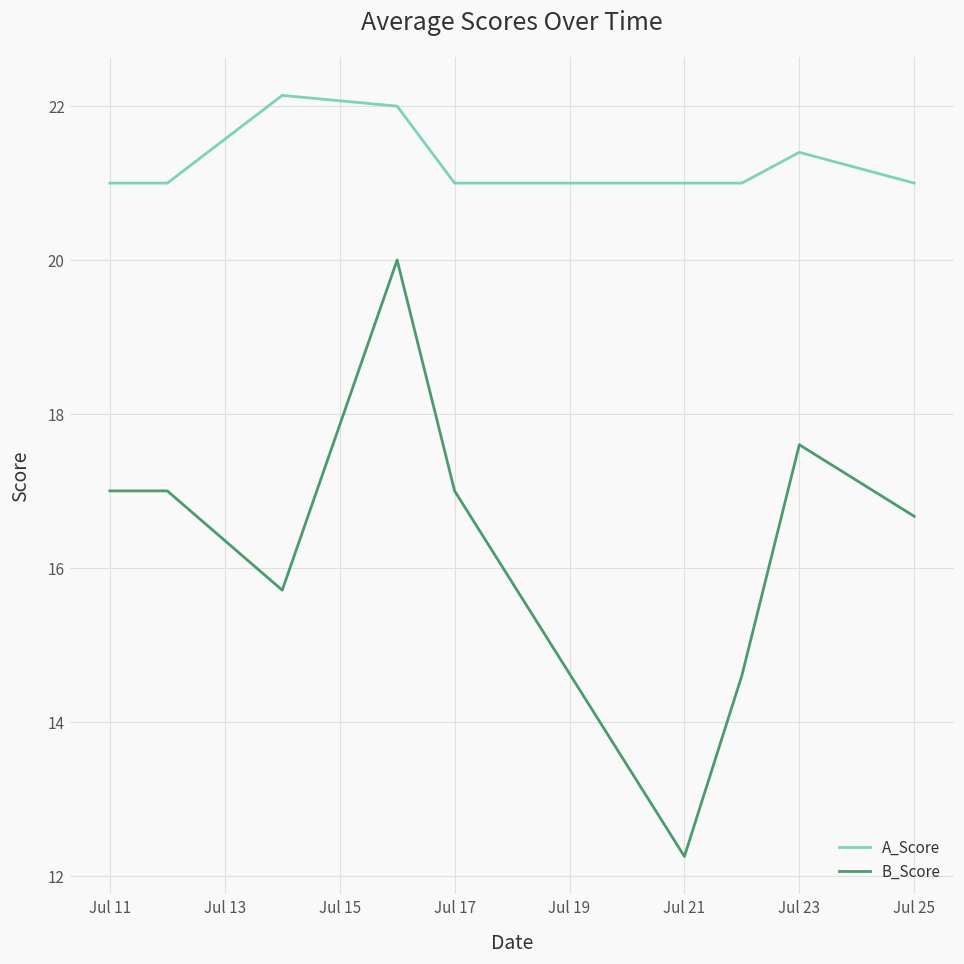

Count the number of categories in the chart.

9